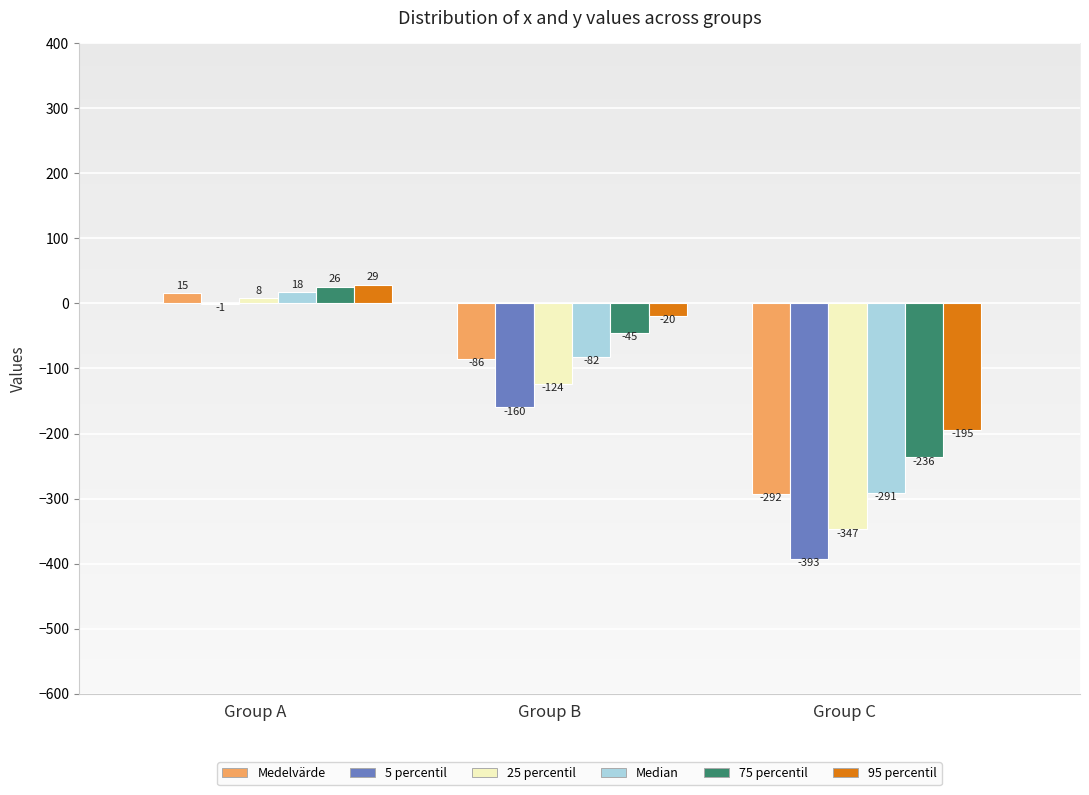

Where is 5 percentil nearest to the value -196?

Group B